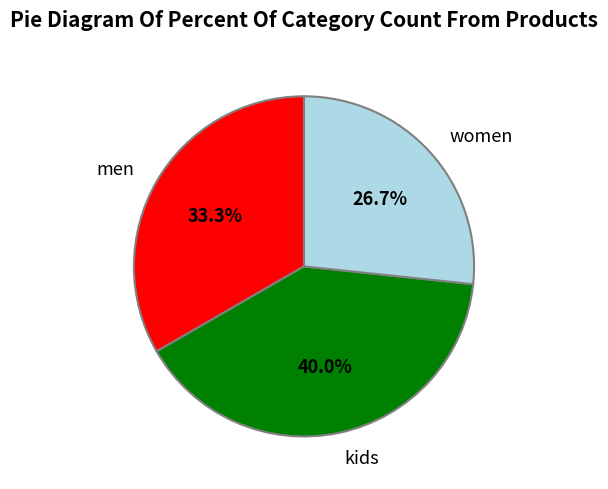

How many segments does this pie chart have?

3